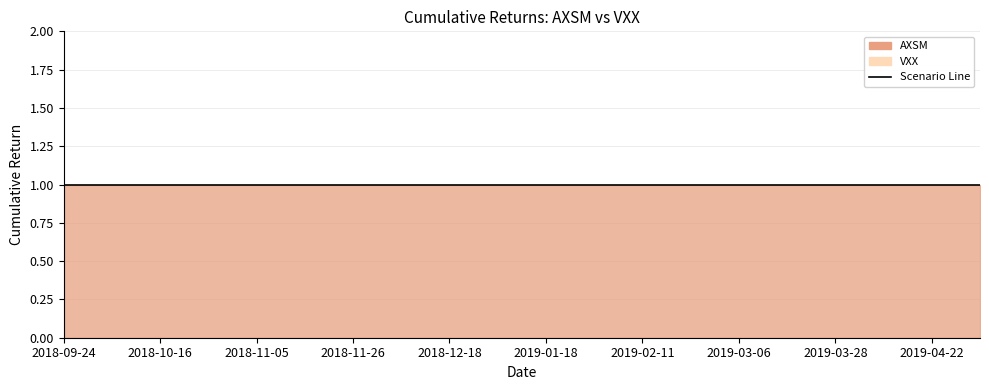

Reading left to right, extract all data points from this chart.

AXSM: 2018-09-24=1	2018-10-05=1	2018-10-16=1	2018-10-26=1	2018-11-05=1	2018-11-14=1	2018-11-26=1	2018-12-07=1	2018-12-18=1	2019-01-07=1	2019-01-18=1	2019-01-30=1	2019-02-11=1	2019-02-22=1	2019-03-06=1	2019-03-18=1	2019-03-28=1	2019-04-09=1	2019-04-22=1	2019-05-03=1
VXX: 2018-09-24=0	2018-10-05=0	2018-10-16=0	2018-10-26=0	2018-11-05=0	2018-11-14=0	2018-11-26=0	2018-12-07=0	2018-12-18=0	2019-01-07=0	2019-01-18=0	2019-01-30=0	2019-02-11=0	2019-02-22=0	2019-03-06=0	2019-03-18=0	2019-03-28=0	2019-04-09=0	2019-04-22=0	2019-05-03=0